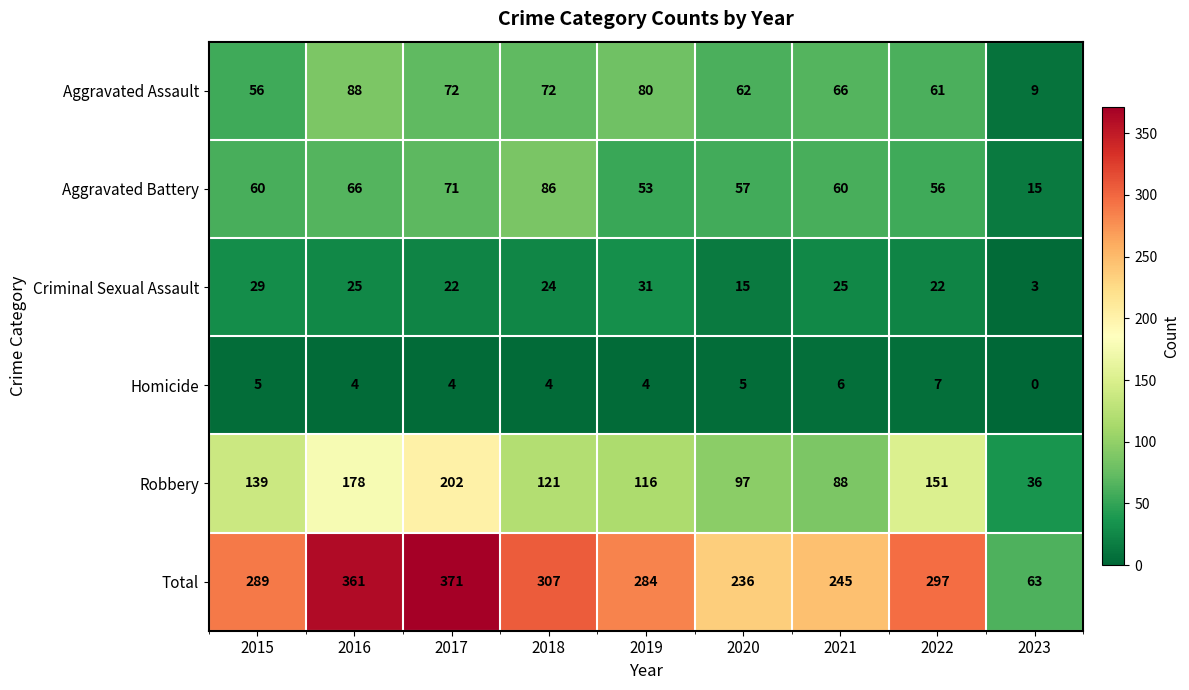

What is the spread (max minus min) of values at 2023?

63